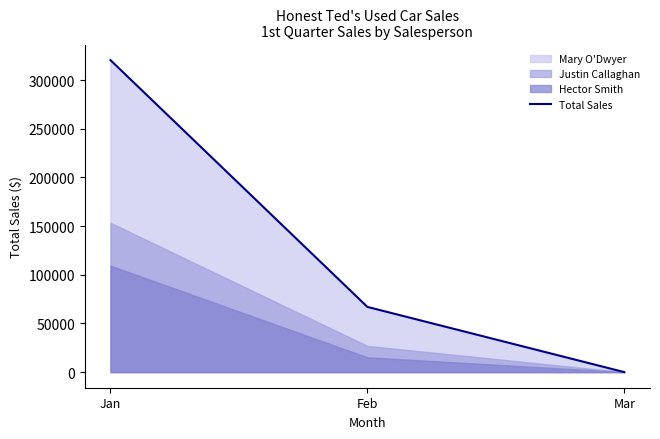

How many values are above zero?

2